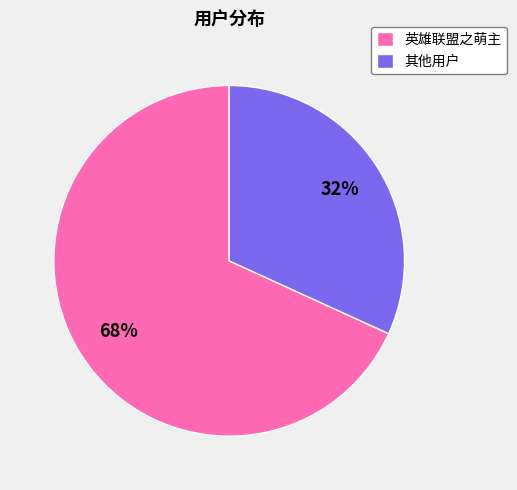

Is the sum of 其他用户 and 英雄联盟之萌主 greater than half?

Yes